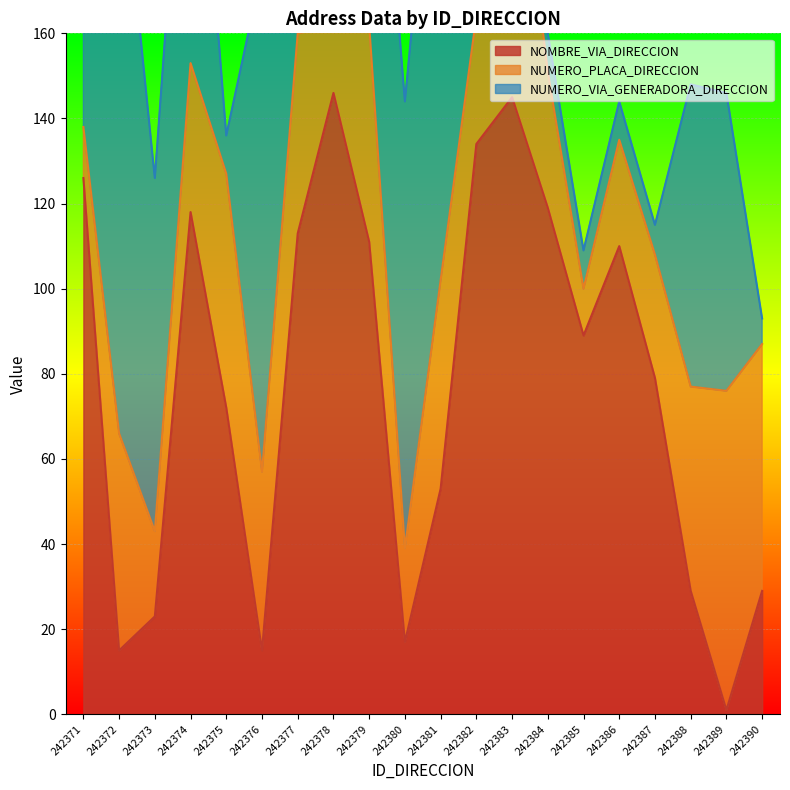

The NUMERO_VIA_GENERADORA_DIRECCION series shows 16 at 242384. True or false?

False